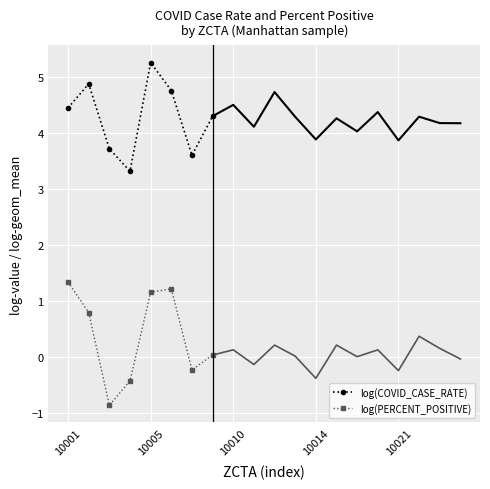

At which label does log(COVID_CASE_RATE) first exceed 4?

10001